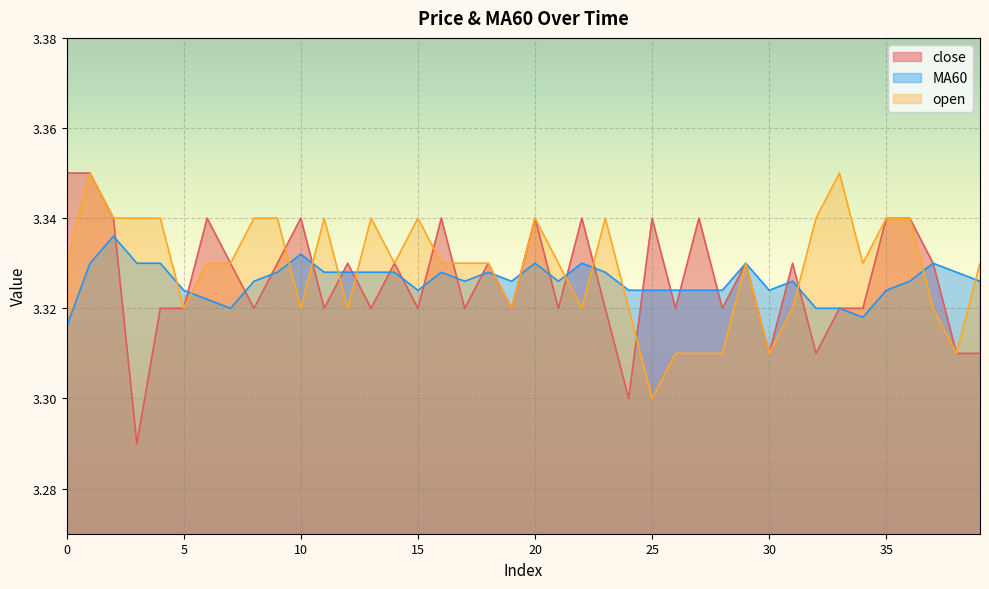

What is the maximum value for open?

3.4